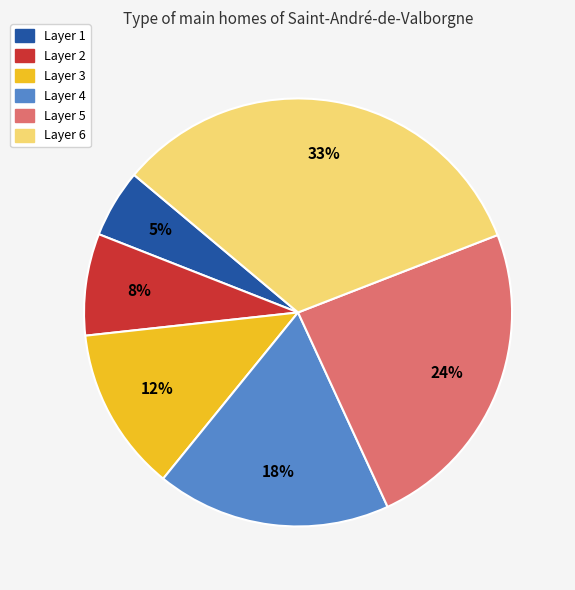

To the nearest percent, what is the difference between the largest and smallest slice percentages?

28%